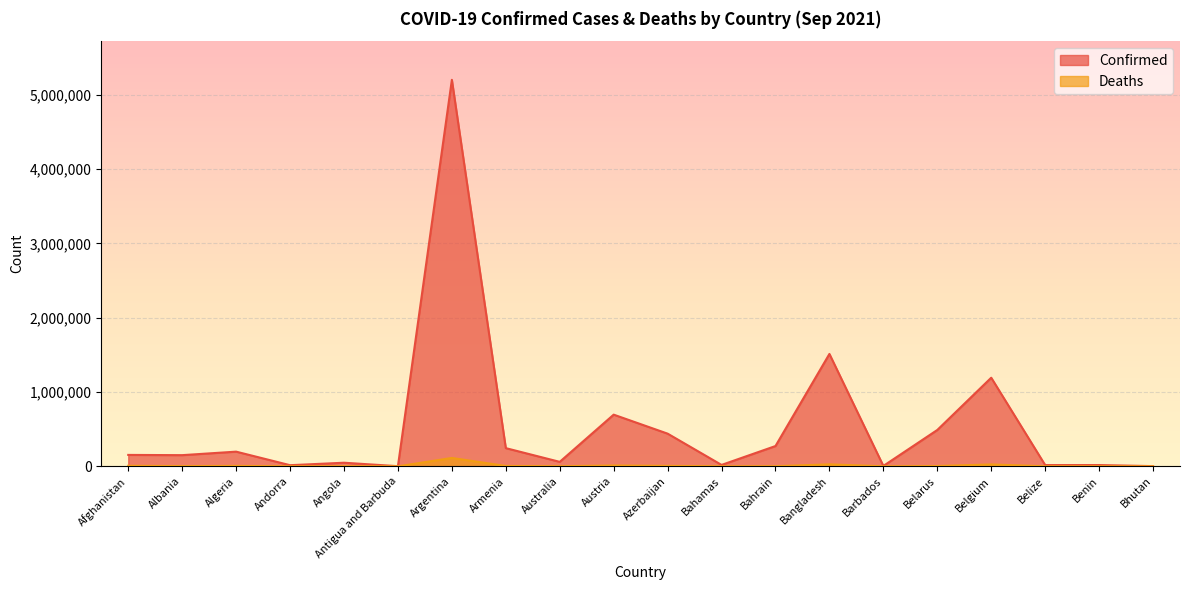

What is the spread (max minus min) of values at Albania?

147589